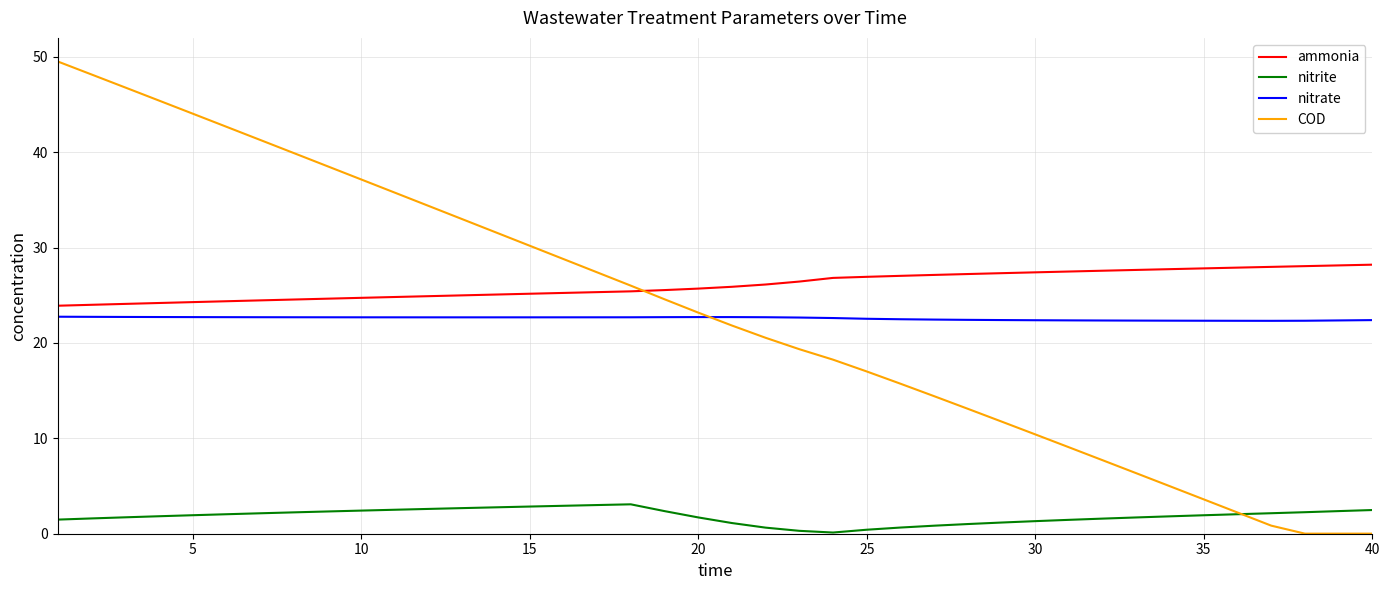

List the series in order of their peak value, highest first.

COD, ammonia, nitrate, nitrite